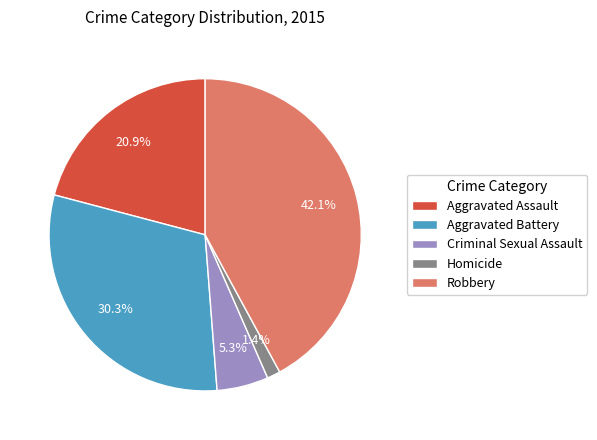

What is the ratio of the value at Robbery to the value at Aggravated Assault?

2.0